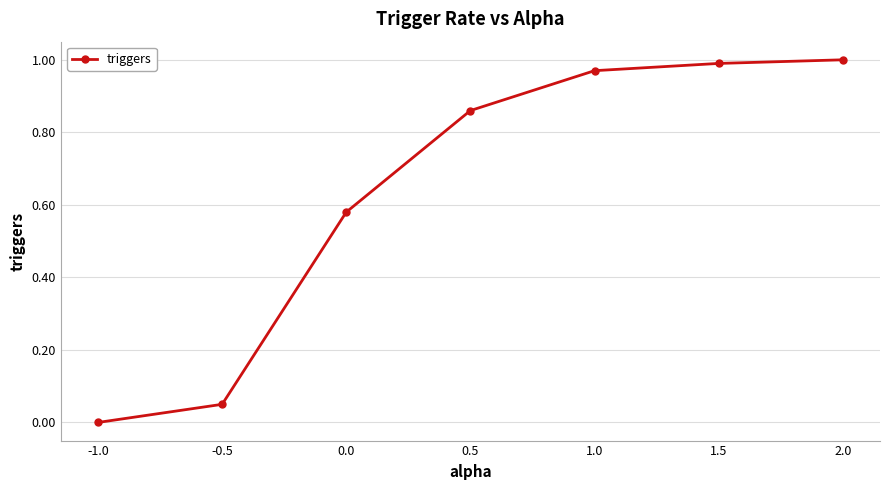

Rank the categories by value from lowest to highest.

-1.0, -0.5, 0.0, 0.5, 1.0, 1.5, 2.0